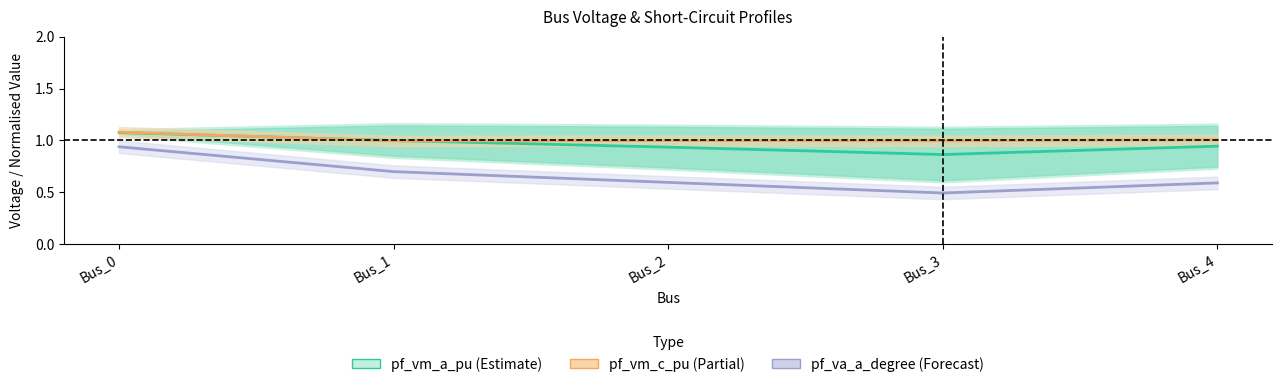

The value of pf_vm_b_pu at Bus_0 is 1.5. True or false?

False